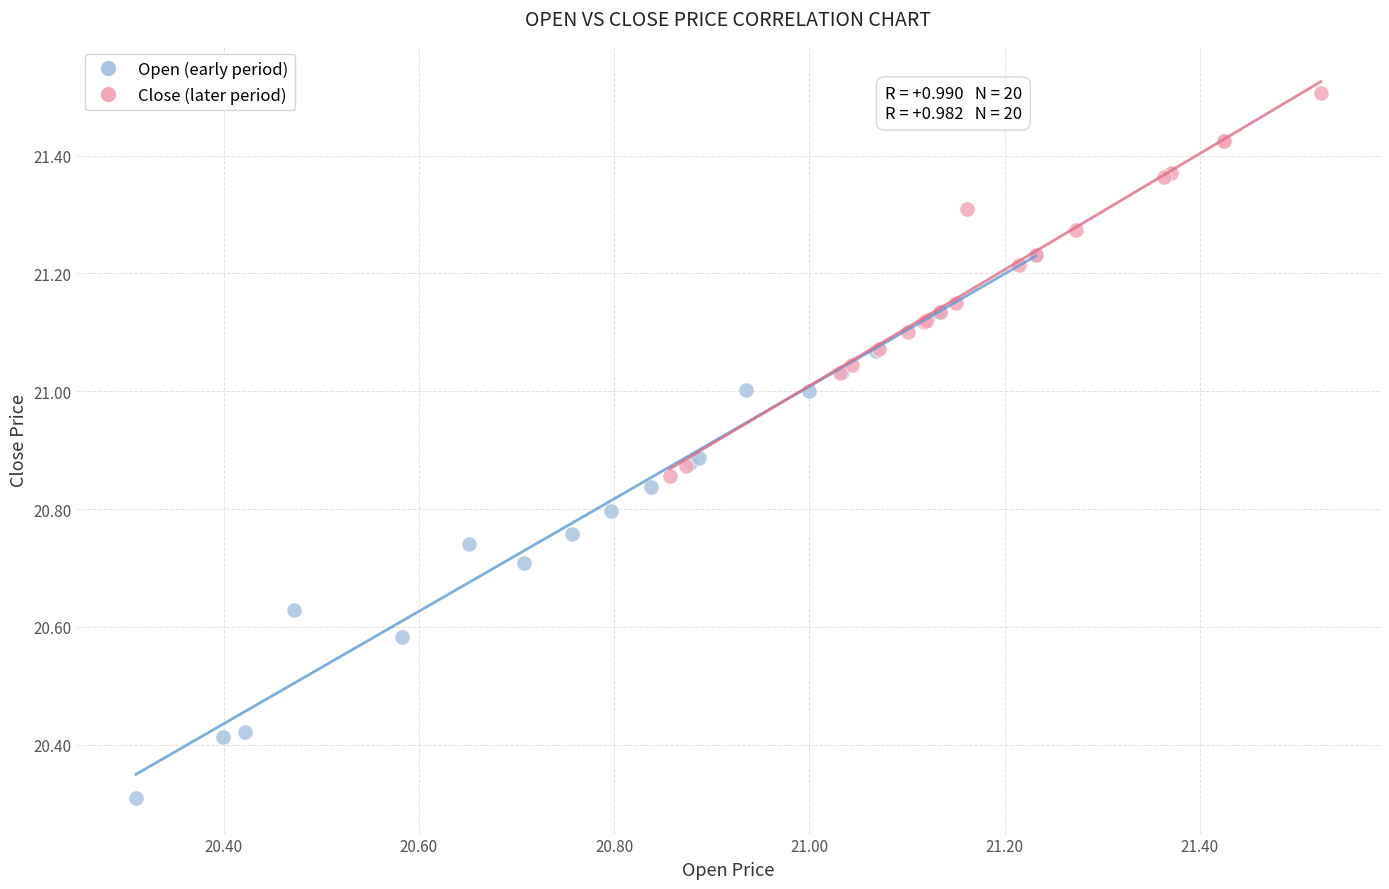

Which series reaches the minimum Y coordinate?

Open (early period)